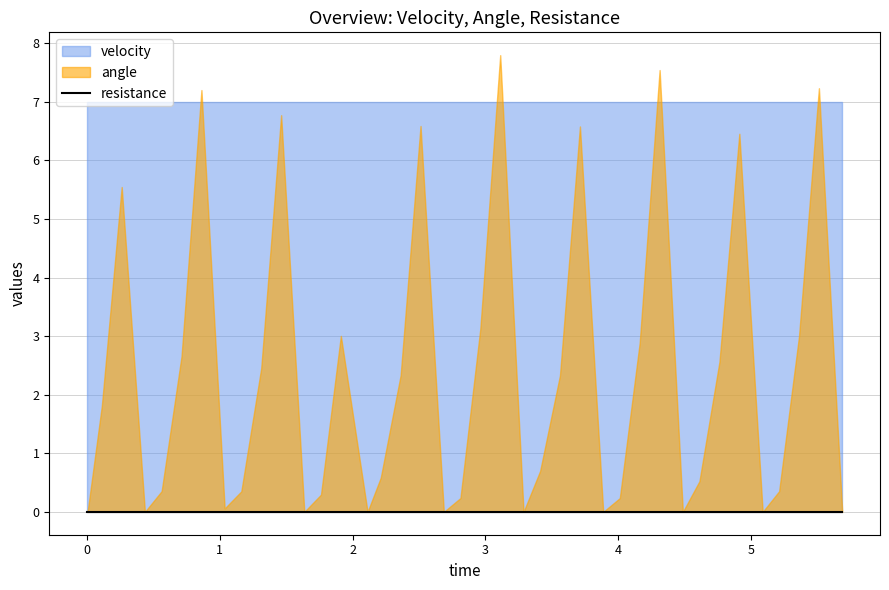

Reading left to right, list all the values displayed in this chart.

time: time=0.0	velocity=0.0	angle=0.1	resistance=0.3	4=0.4	5=0.6	6=0.7	7=0.9	8=1.0	9=1.2	10=1.3	11=1.5	12=1.6	13=1.8	14=1.9	15=2.1	16=2.2	17=2.4	18=2.5	19=2.7	20=2.8	21=3.0	22=3.1	23=3.3	24=3.4	25=3.6	26=3.7	27=3.9	28=4.0	29=4.2	30=4.3	31=4.5	32=4.6	33=4.8	34=4.9	35=5.1	36=5.2	37=5.4	38=5.5	39=5.7
velocity: time=7.0	velocity=7.0	angle=7.0	resistance=7.0	4=7.0	5=7.0	6=7.0	7=7.0	8=7.0	9=7.0	10=7.0	11=7.0	12=7.0	13=7.0	14=7.0	15=7.0	16=7.0	17=7.0	18=7.0	19=7.0	20=7.0	21=7.0	22=7.0	23=7.0	24=7.0	25=7.0	26=7.0	27=7.0	28=7.0	29=7.0	30=7.0	31=7.0	32=7.0	33=7.0	34=7.0	35=7.0	36=7.0	37=7.0	38=7.0	39=7.0
angle: time=0.0	velocity=0.0	angle=1.8	resistance=5.5	4=0.0	5=0.4	6=2.7	7=7.2	8=0.1	9=0.4	10=2.5	11=6.8	12=0.0	13=0.3	14=3.0	15=0.0	16=0.6	17=2.3	18=6.6	19=0.0	20=0.2	21=3.1	22=7.8	23=0.0	24=0.7	25=2.3	26=6.6	27=0.0	28=0.2	29=2.9	30=7.5	31=0.0	32=0.5	33=2.6	34=6.5	35=0.0	36=0.4	37=3.0	38=7.2	39=0.0
resistance: time=0.0	velocity=0.0	angle=0.0	resistance=0.0	4=0.0	5=0.0	6=0.0	7=0.0	8=0.0	9=0.0	10=0.0	11=0.0	12=0.0	13=0.0	14=0.0	15=0.0	16=0.0	17=0.0	18=0.0	19=0.0	20=0.0	21=0.0	22=0.0	23=0.0	24=0.0	25=0.0	26=0.0	27=0.0	28=0.0	29=0.0	30=0.0	31=0.0	32=0.0	33=0.0	34=0.0	35=0.0	36=0.0	37=0.0	38=0.0	39=0.0